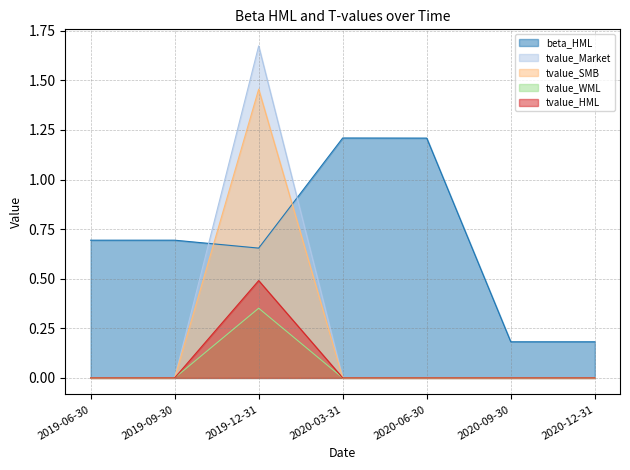

How many values in the tvalue_HML series exceed 0?

1